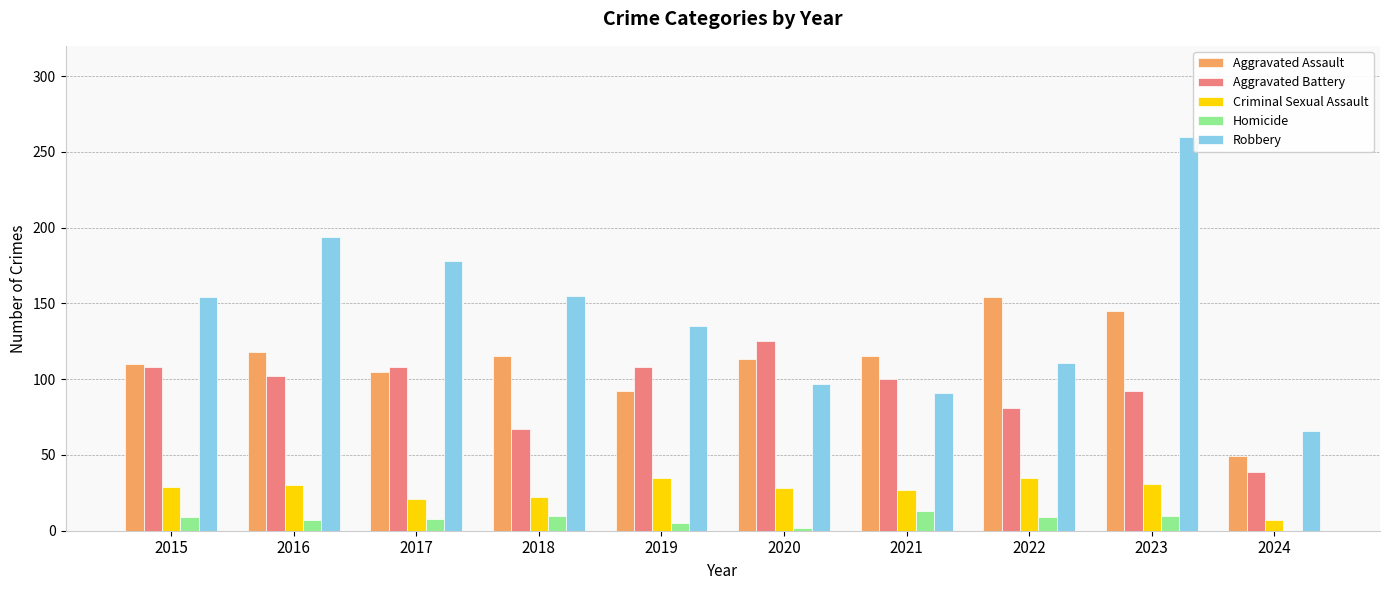

How many positive values does the Homicide series have?

9